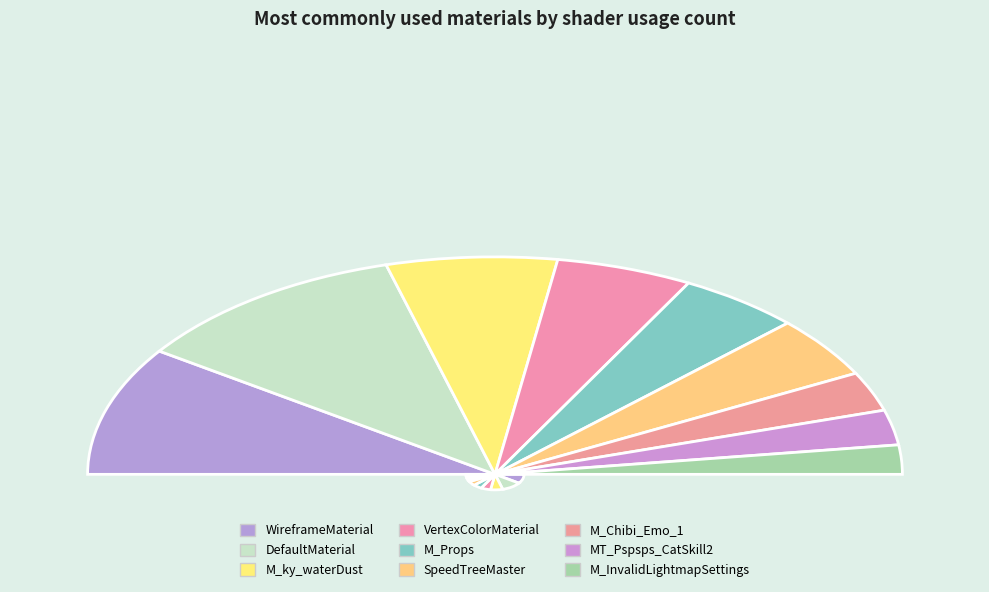

Between DefaultMaterial and M_Chibi_Emo_1, which is larger?

DefaultMaterial